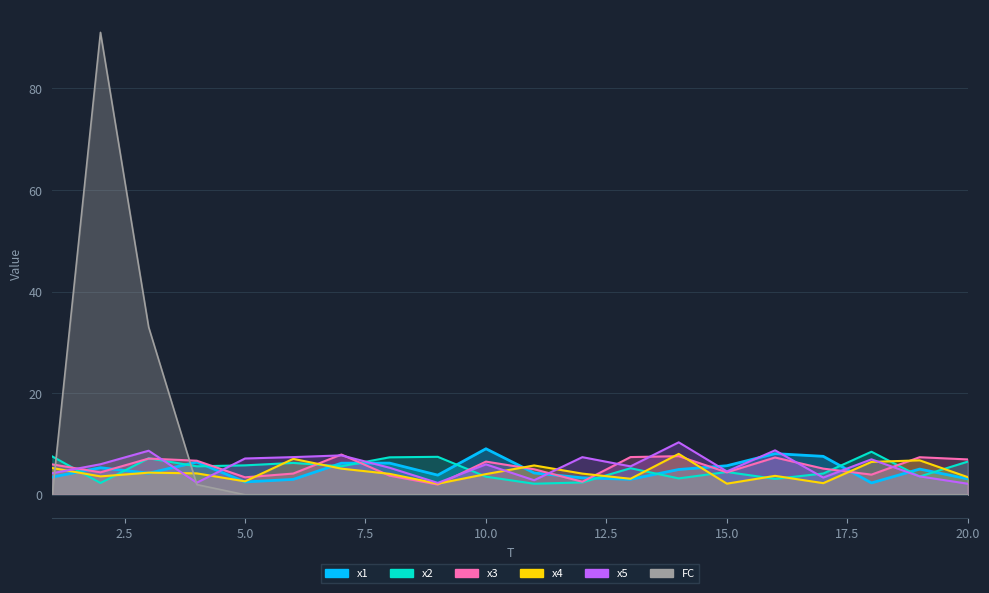

Which series has the largest total across all categories?

FC